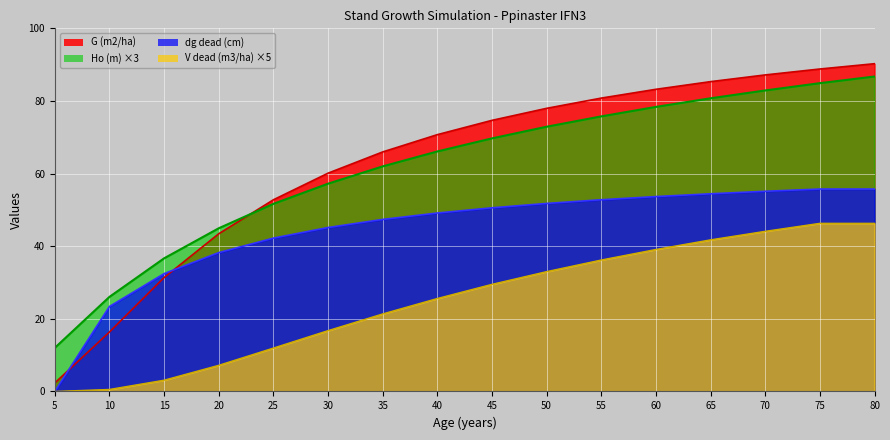

What is the sum of all G (m2/ha) values?

1011.2